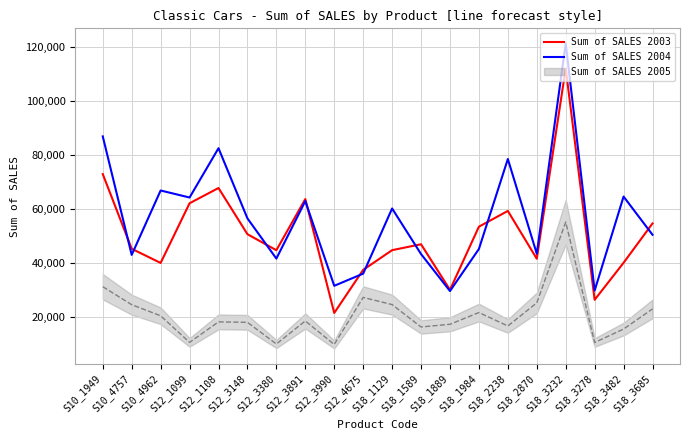

The Sum of SALES 2004 series shows 36156.2 at S12_4675. True or false?

True